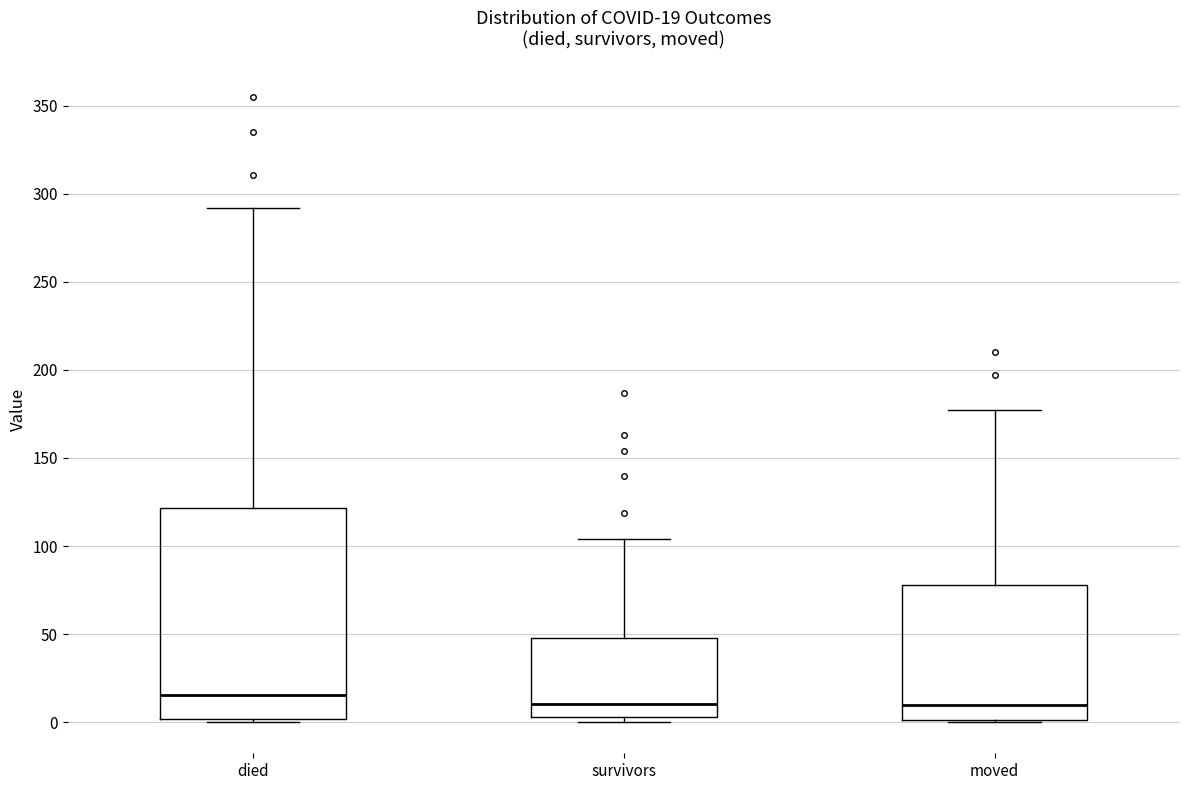

Which box is the tallest, from its lower edge to its upper edge?

died